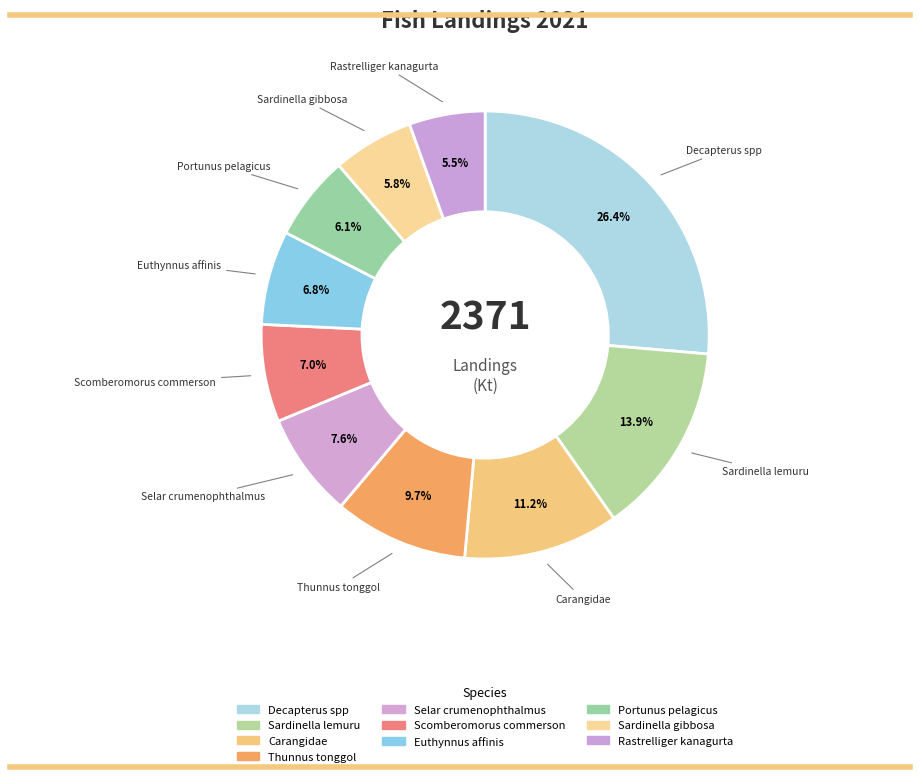

How many segments does this pie chart have?

10